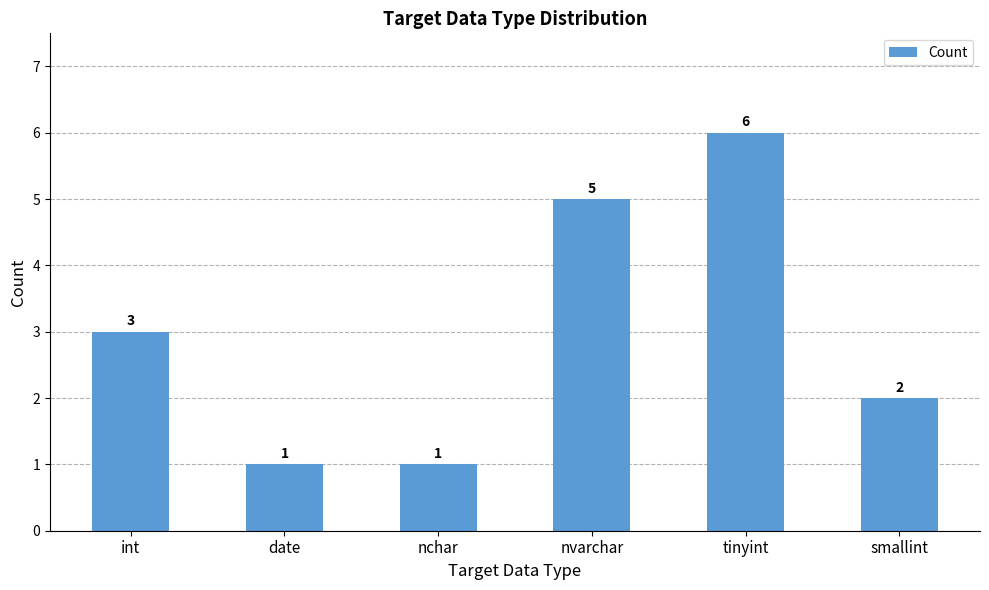

Which has a higher value, smallint or tinyint?

tinyint